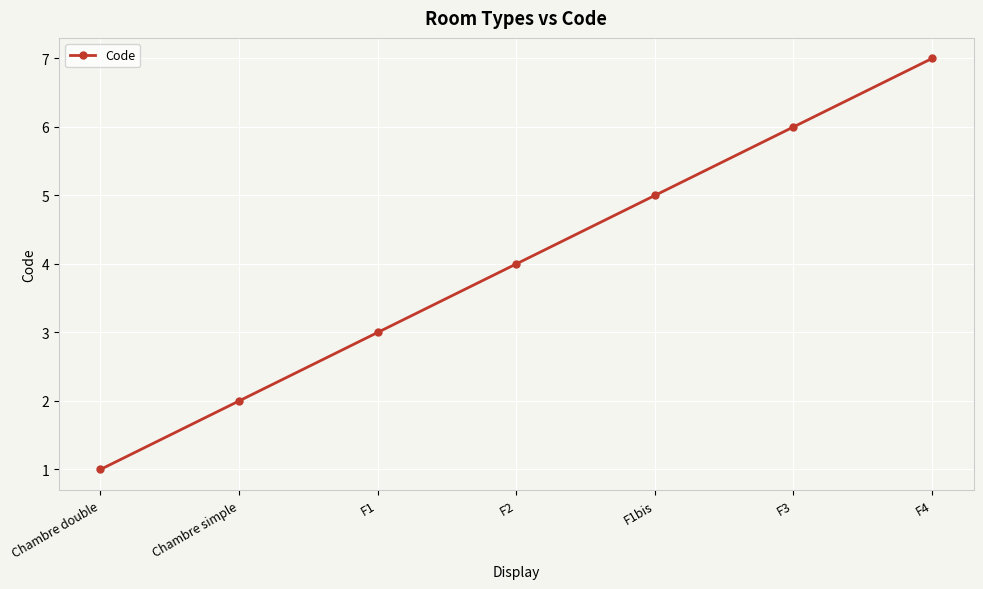

Rank the categories by value from lowest to highest.

Chambre double, Chambre simple, F1, F2, F1bis, F3, F4